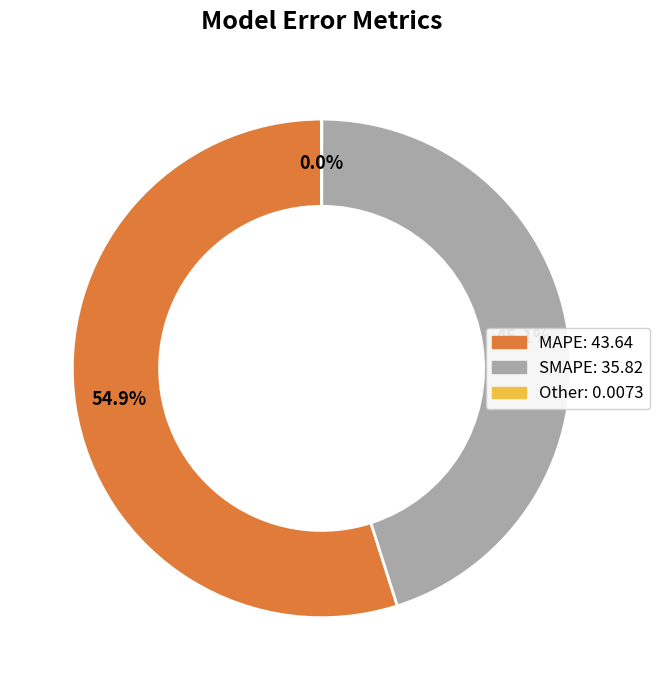

Is there a majority slice in this chart?

Yes